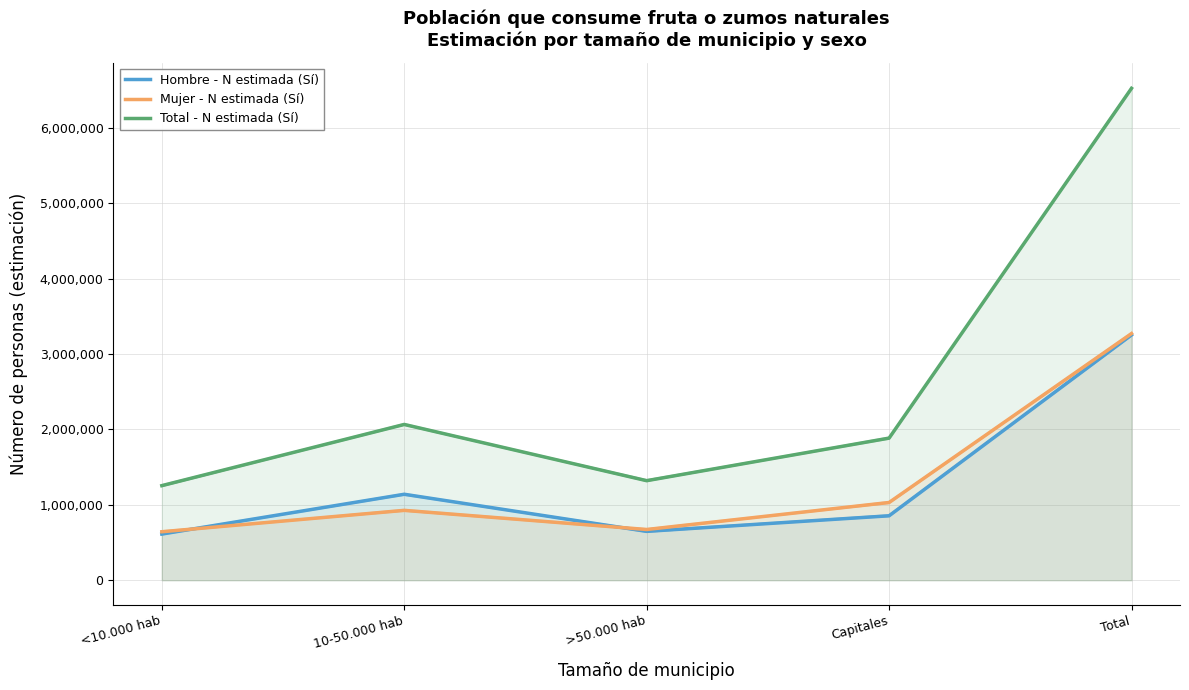

Is it true that Hombre - N estimada (Sí) equals 854375 at Capitales?

True